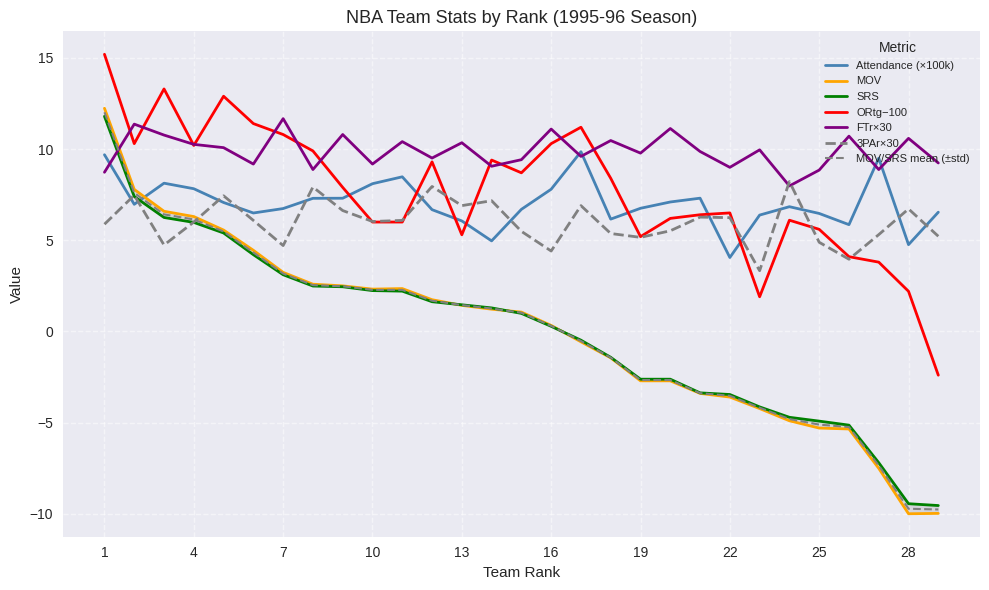

What is the average value of the ORtg series?

7.7